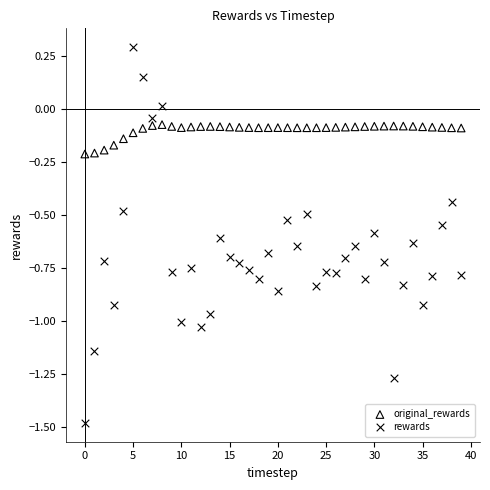

Across all data points, what is the range of Y values (max minus min)?

1.8